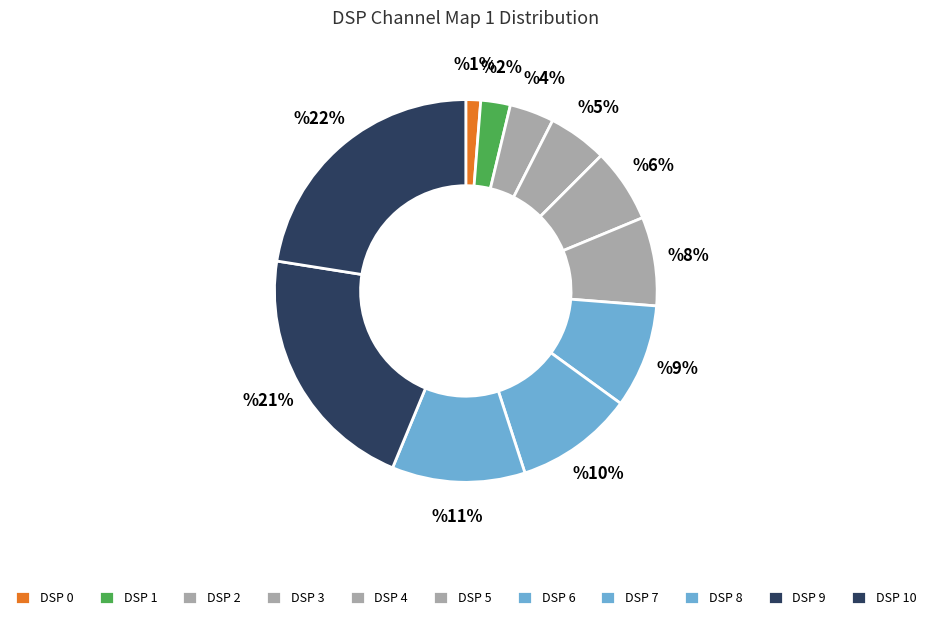

Which category has the biggest portion of the pie?

10